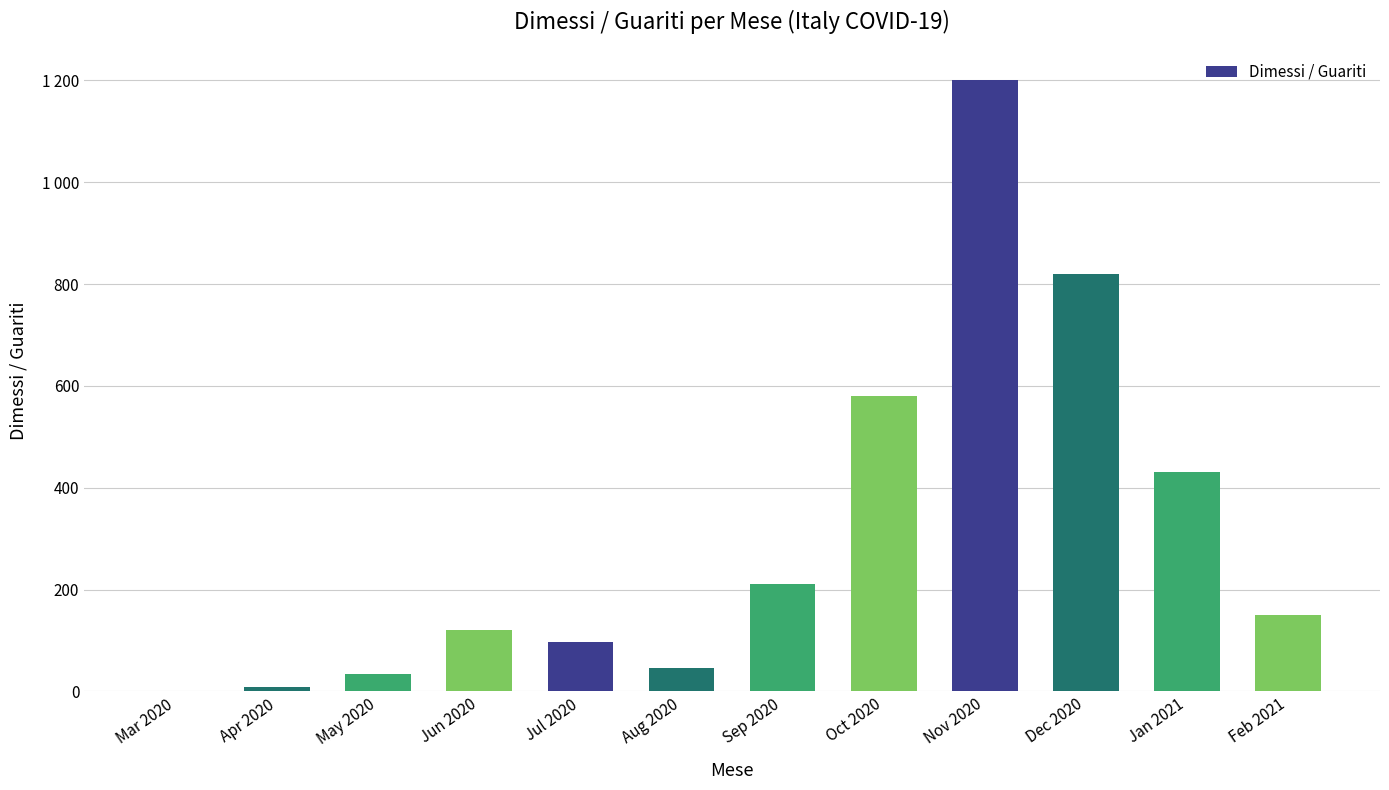

What is the label of the 2nd bar from the right?

Jan 2021